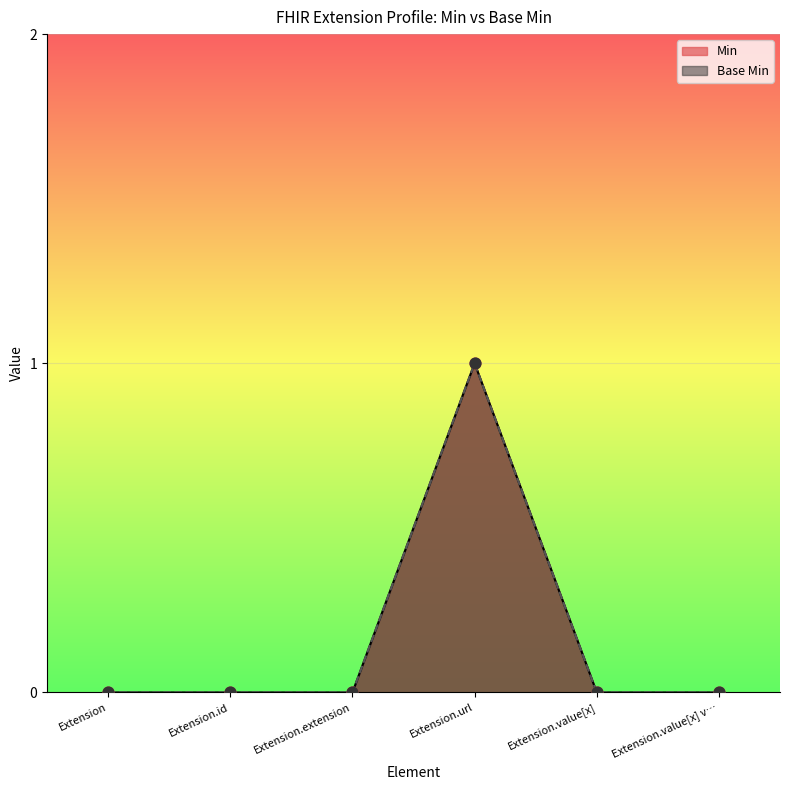

Which series has the largest Y range (max minus min)?

Min